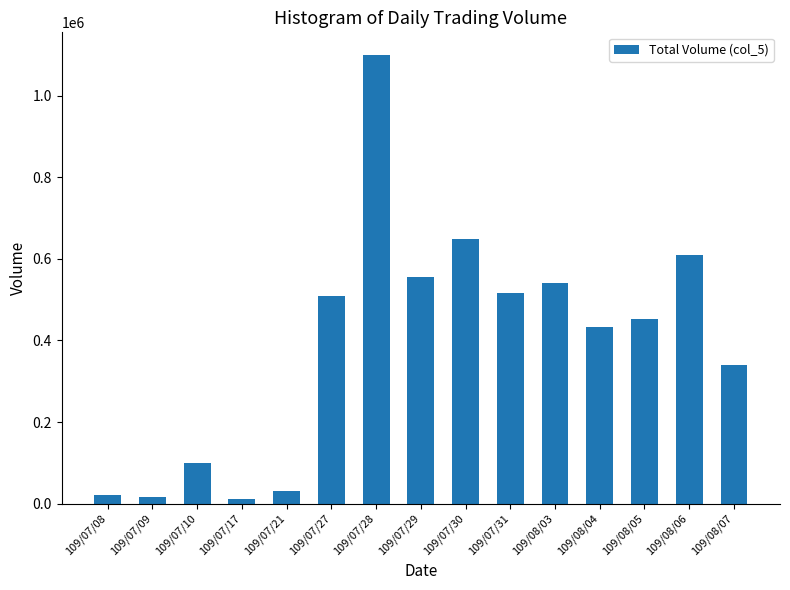

What is the change in value from 109/07/09 to 109/07/31?

+502000